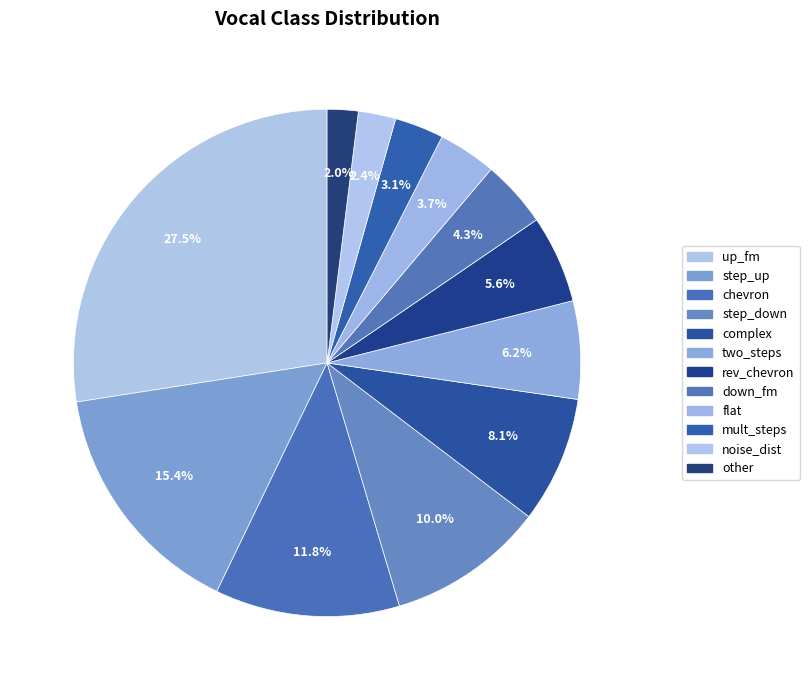

Does step_up represent more than half of the total?

No